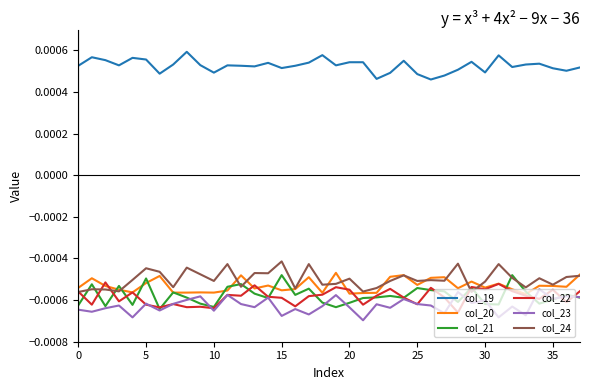

How many lines are shown in the chart?

6